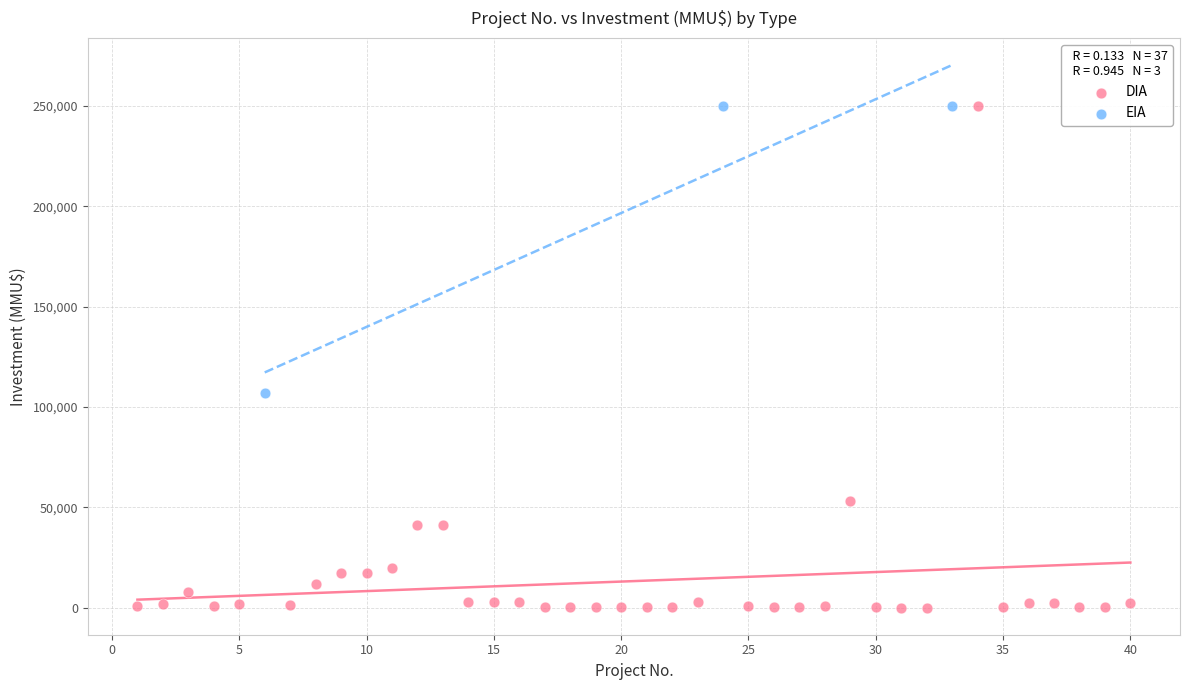

Which series contains the lowest Y value?

DIA